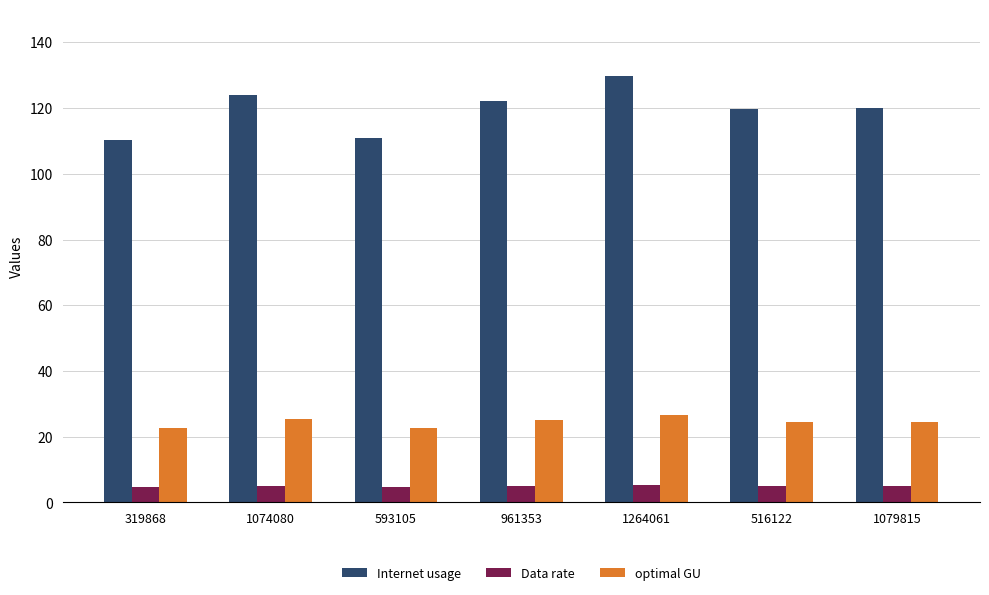

How many values in the Data rate series exceed 5?

4